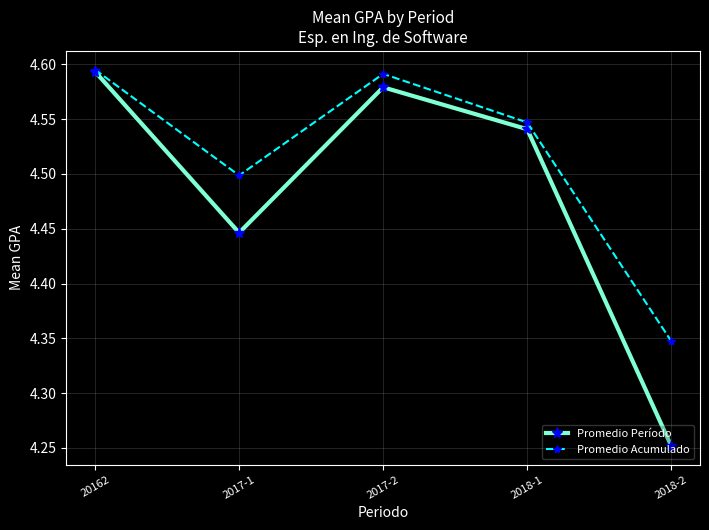

At which category is the sum across all series the highest?

20162